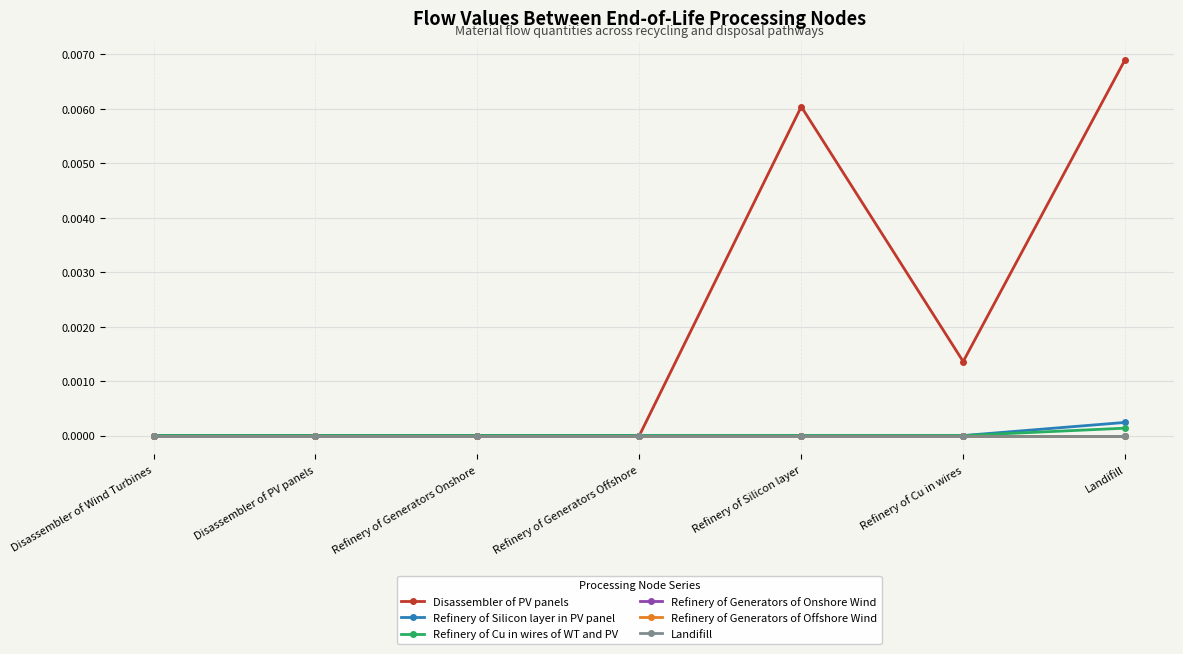

Does the chart have visible grid lines?

Yes